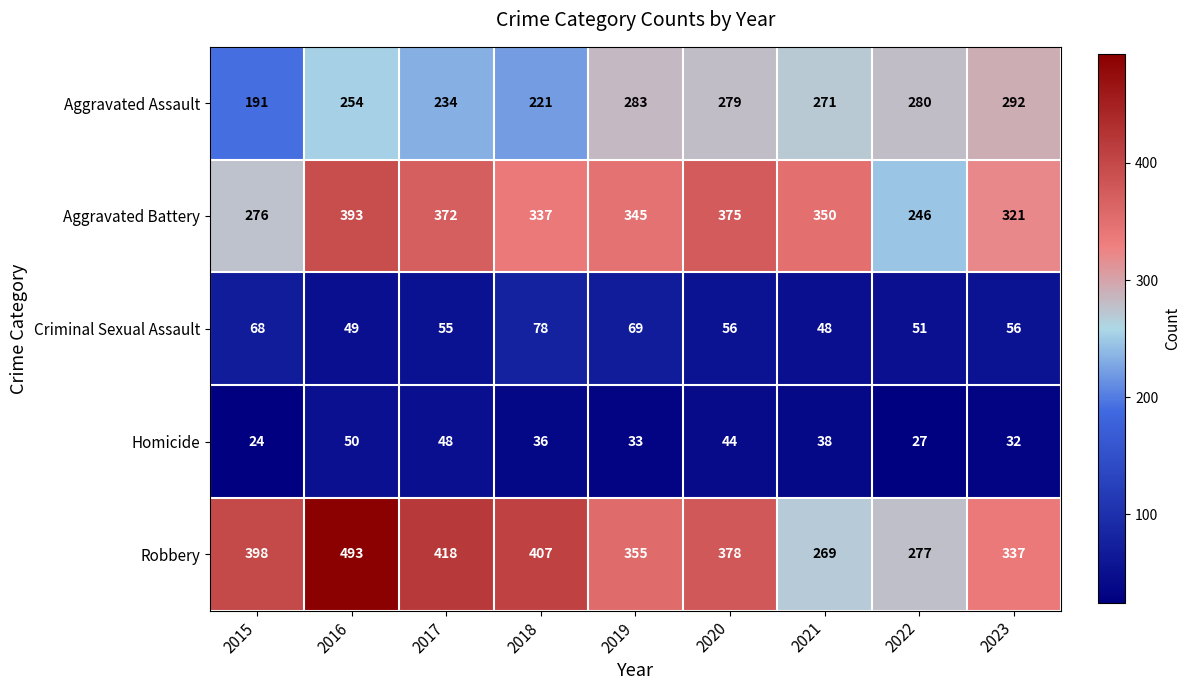

What is the difference between the maximum and minimum values in the Robbery series?

224